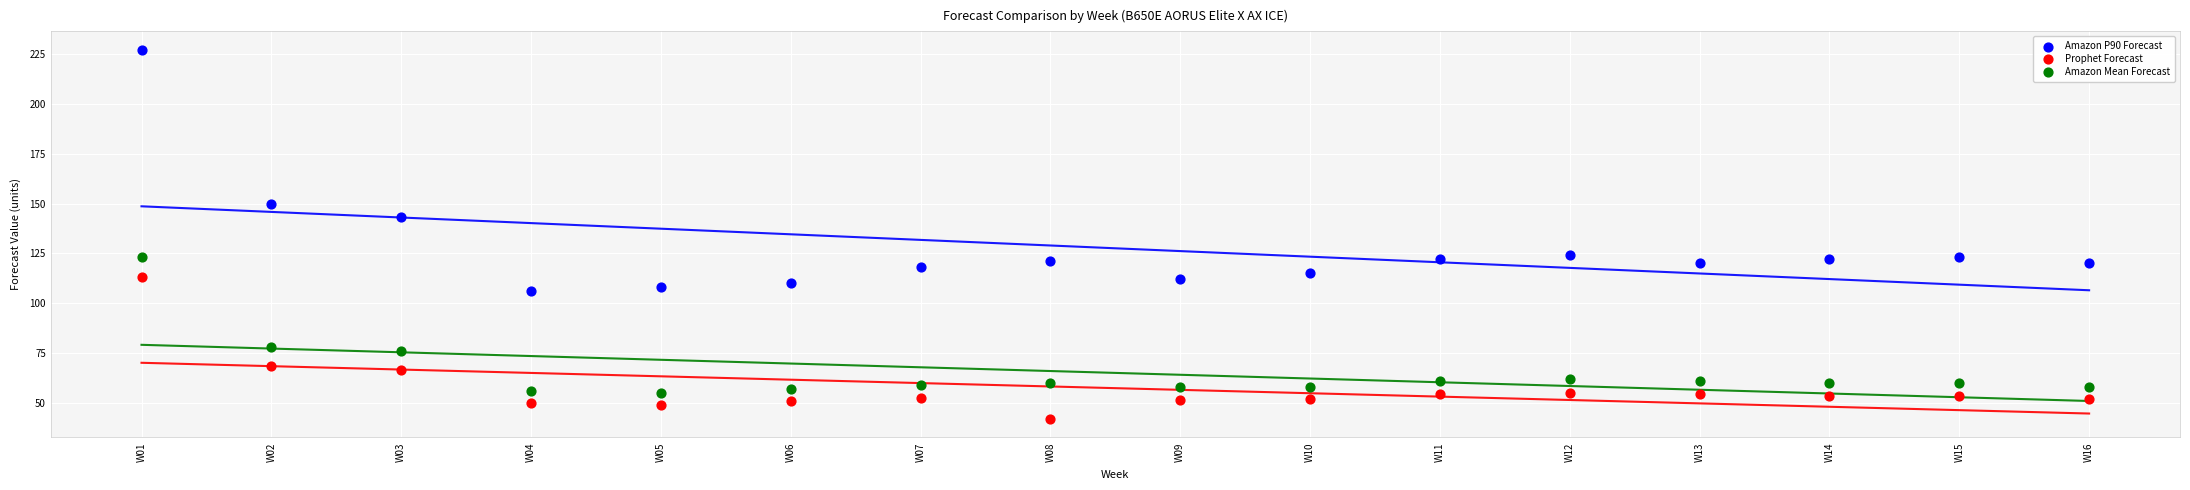

Which series reaches the minimum Y coordinate?

Prophet Forecast